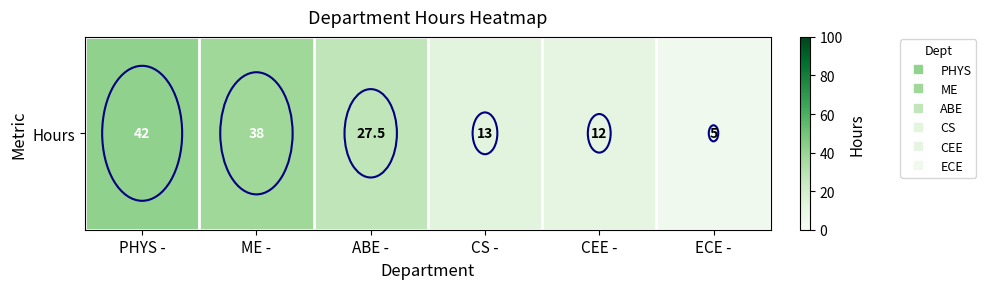

At which label does the data first exceed 27?

PHYS -